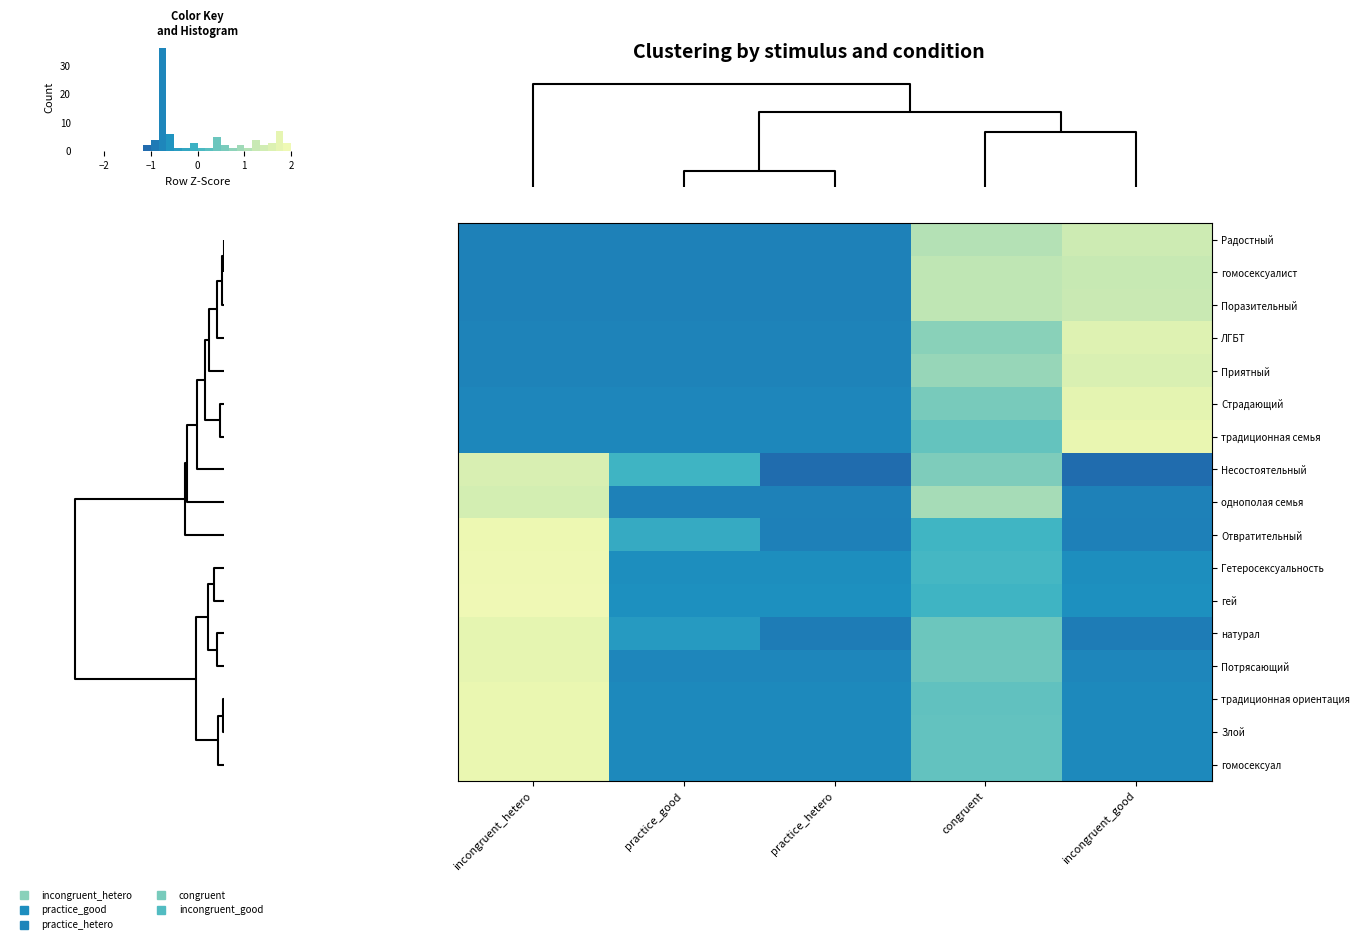

At how many categories does at least one series exceed 1?

3